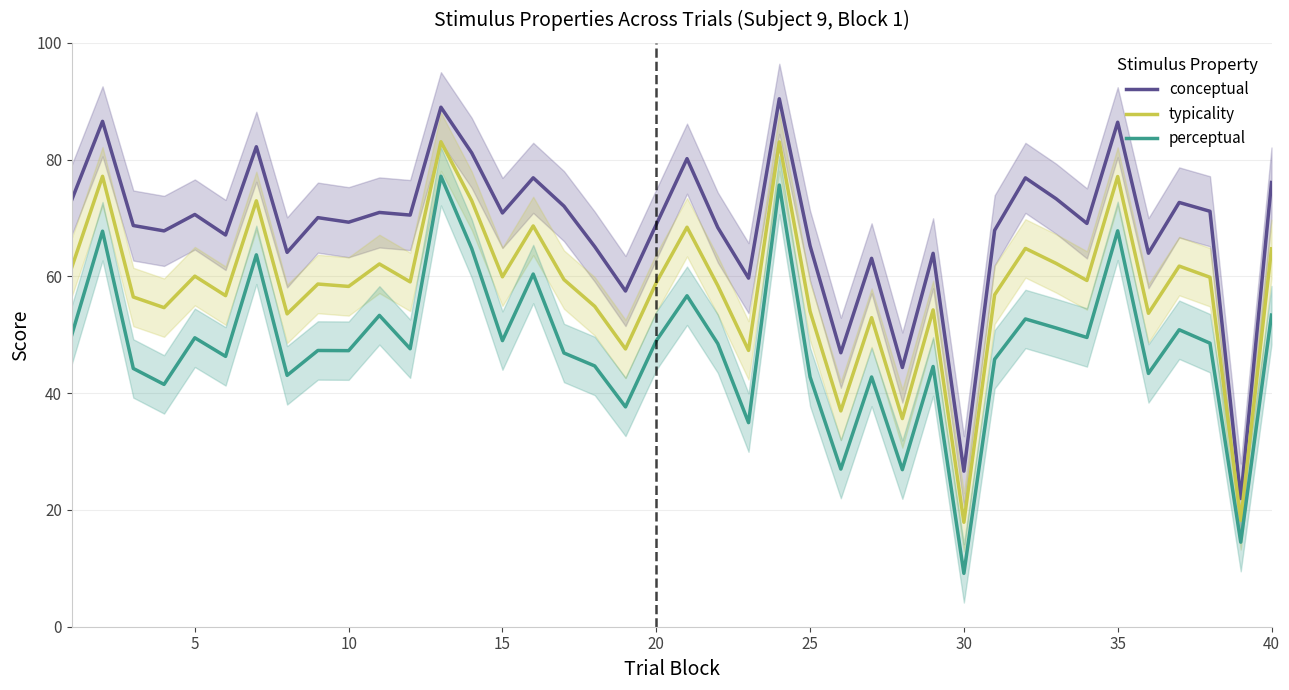

True or false: typicality and perceptual intersect in this chart.

False